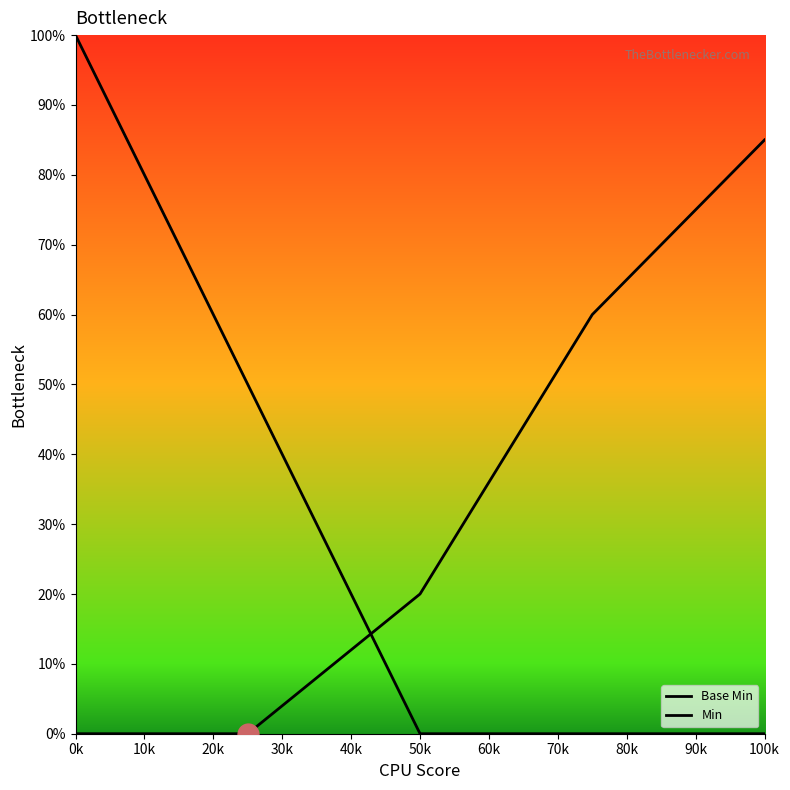

Which category has the lowest value across all series?

50k